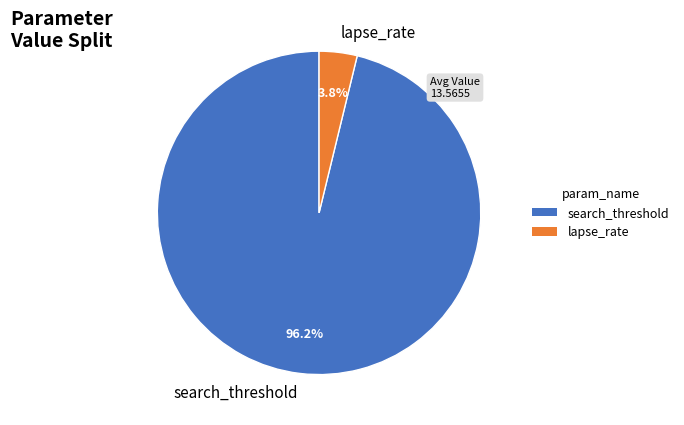

What is the smallest slice in the pie chart?

lapse_rate